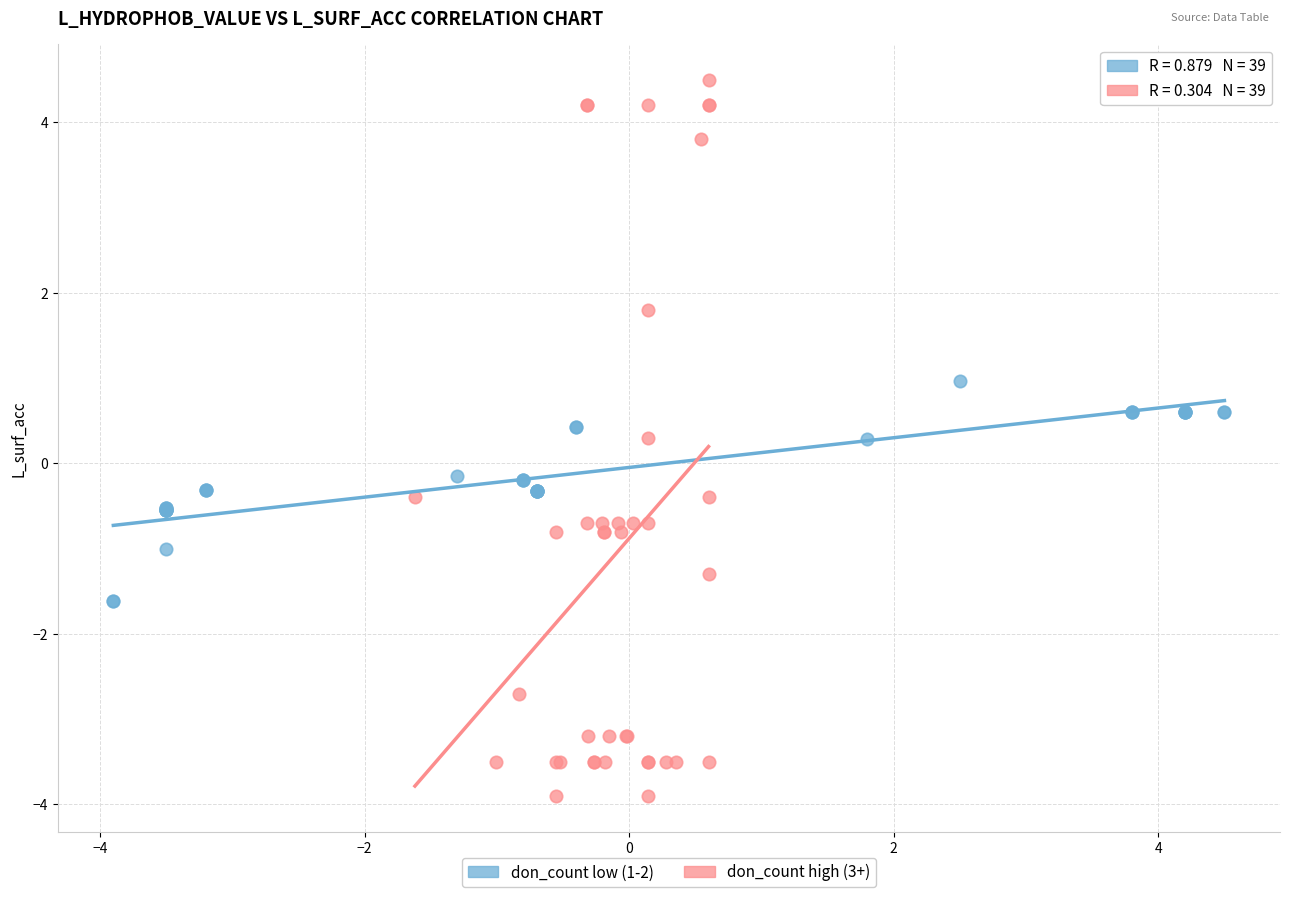

Which series has the widest spread of Y values?

don_count high (3+)